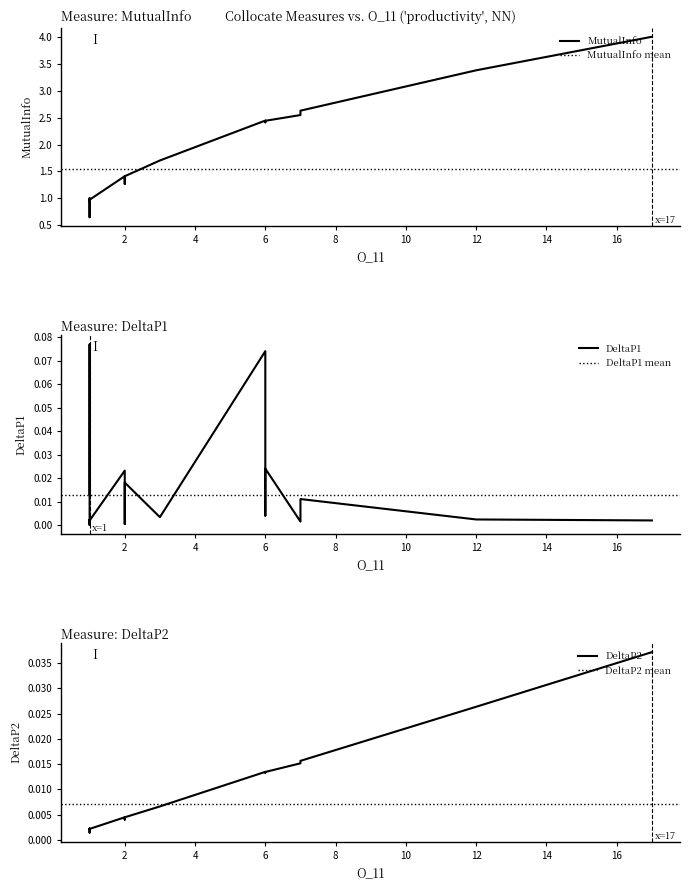

True or false: MutualInfo and DeltaP2 cross at least once.

False